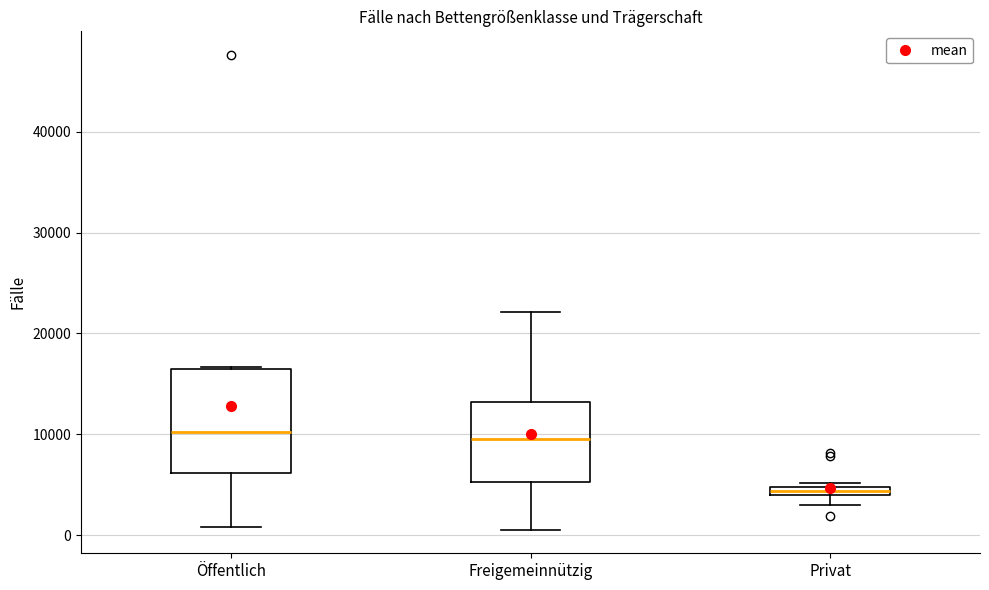

Where does the median line of the box for Öffentlich sit on the y-axis? The values are not printed on the chart, so give them approximately, as read against the axis.

10000